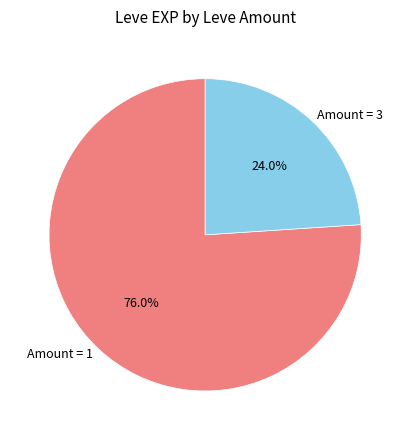

Combined, what portion of the pie is Amount = 3 and Amount = 1?

100.0%